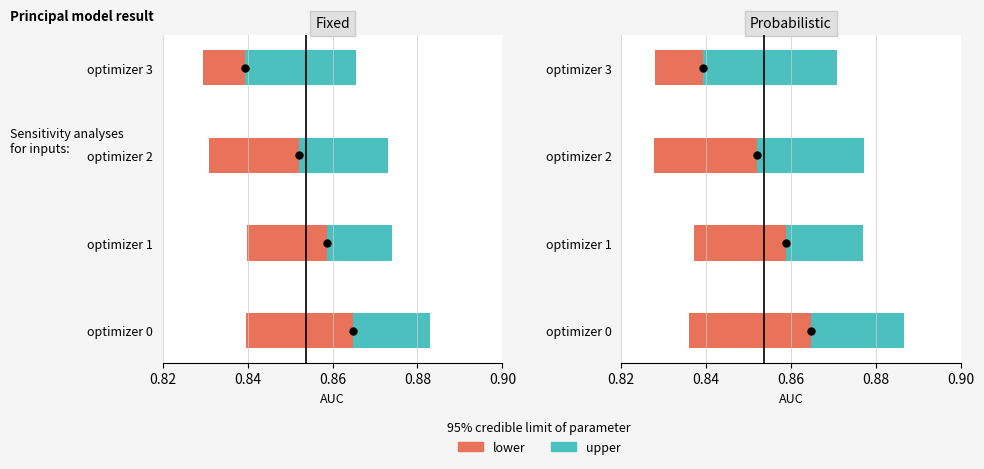

At how many categories does at least one series exceed 0?

4